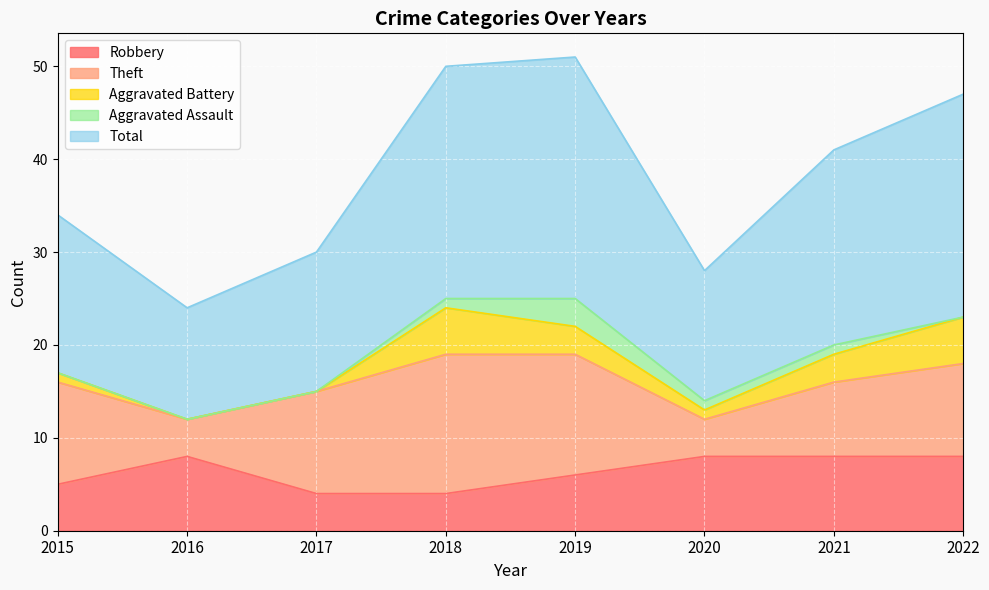

True or false: Total has more than 1 points higher than both neighbors.

False